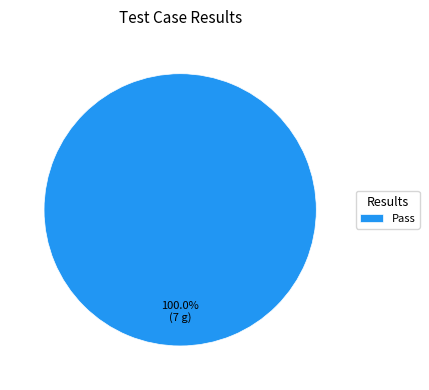

Is there a majority slice in this chart?

Yes